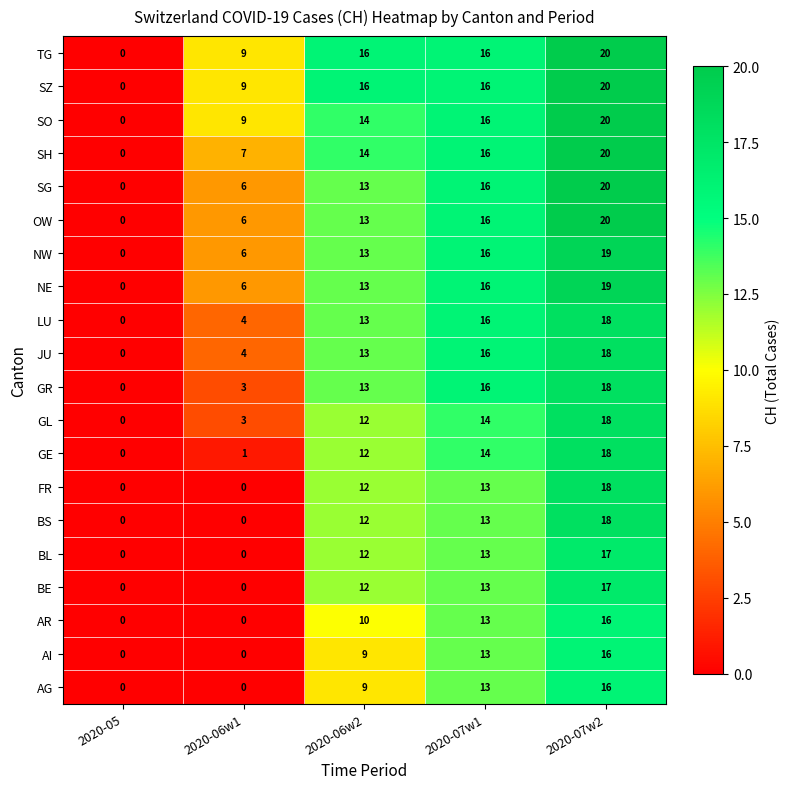

What is the difference between the highest and lowest values at 2020-07w2?

4